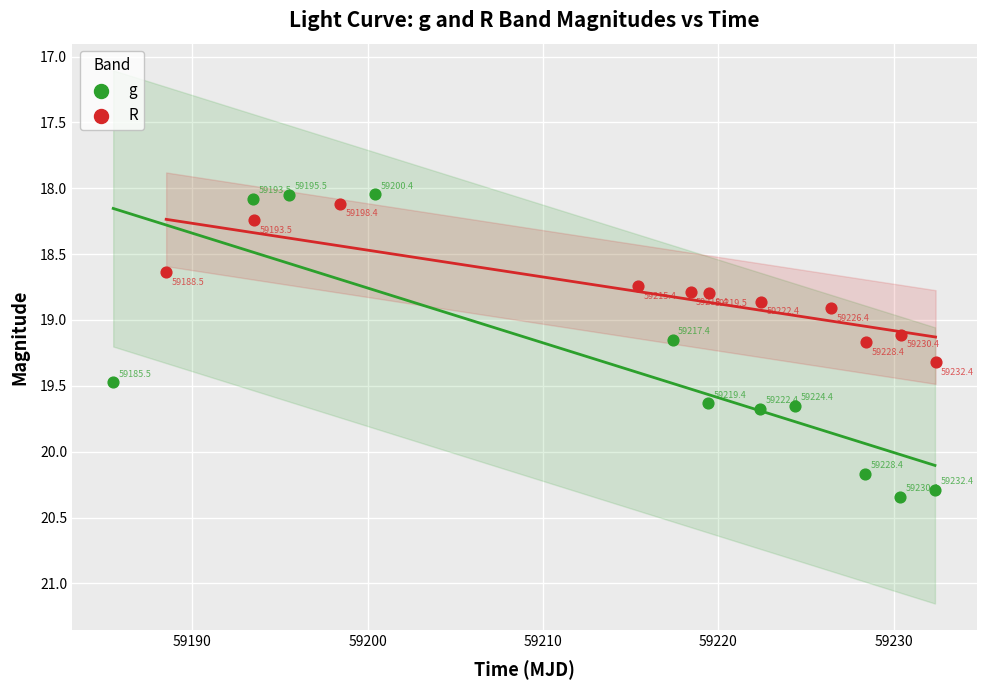

Which series contains the lowest Y value?

g